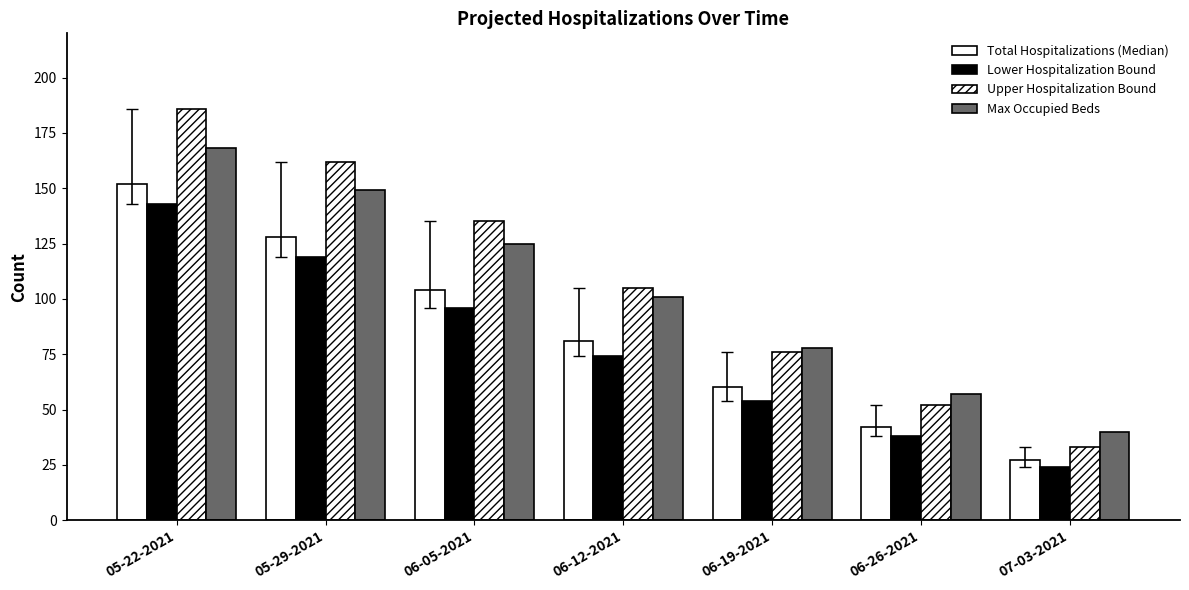

Does the chart contain any negative values?

No